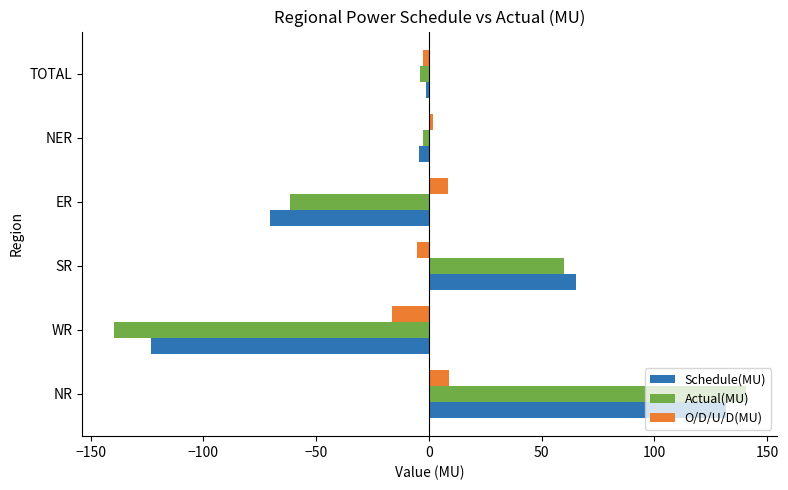

Is the value of Schedule(MU) at NR greater than the value of Actual(MU) at WR?

Yes